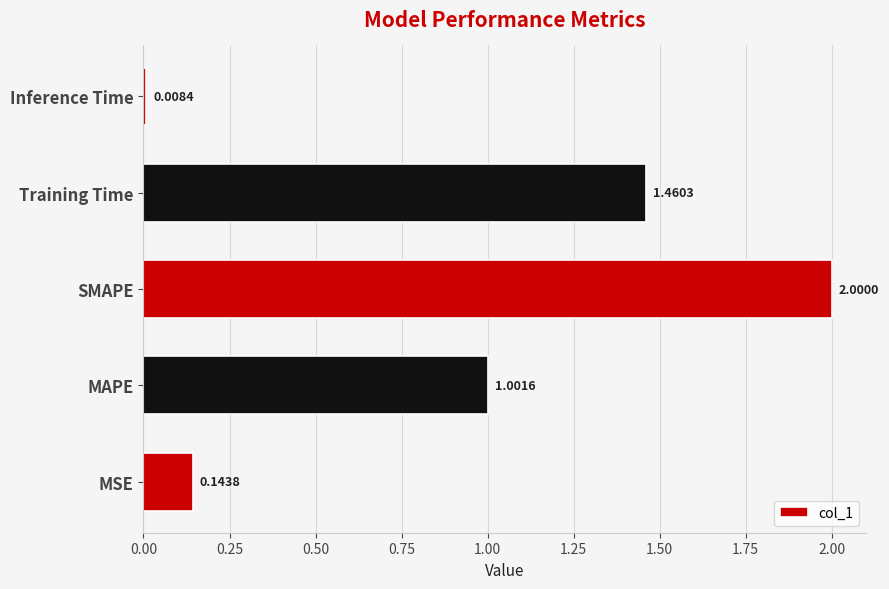

Rank the categories by value from highest to lowest.

SMAPE, Training Time, MAPE, MSE, Inference Time